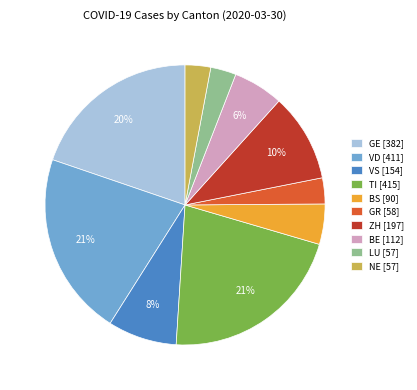

Is there a majority slice in this chart?

No